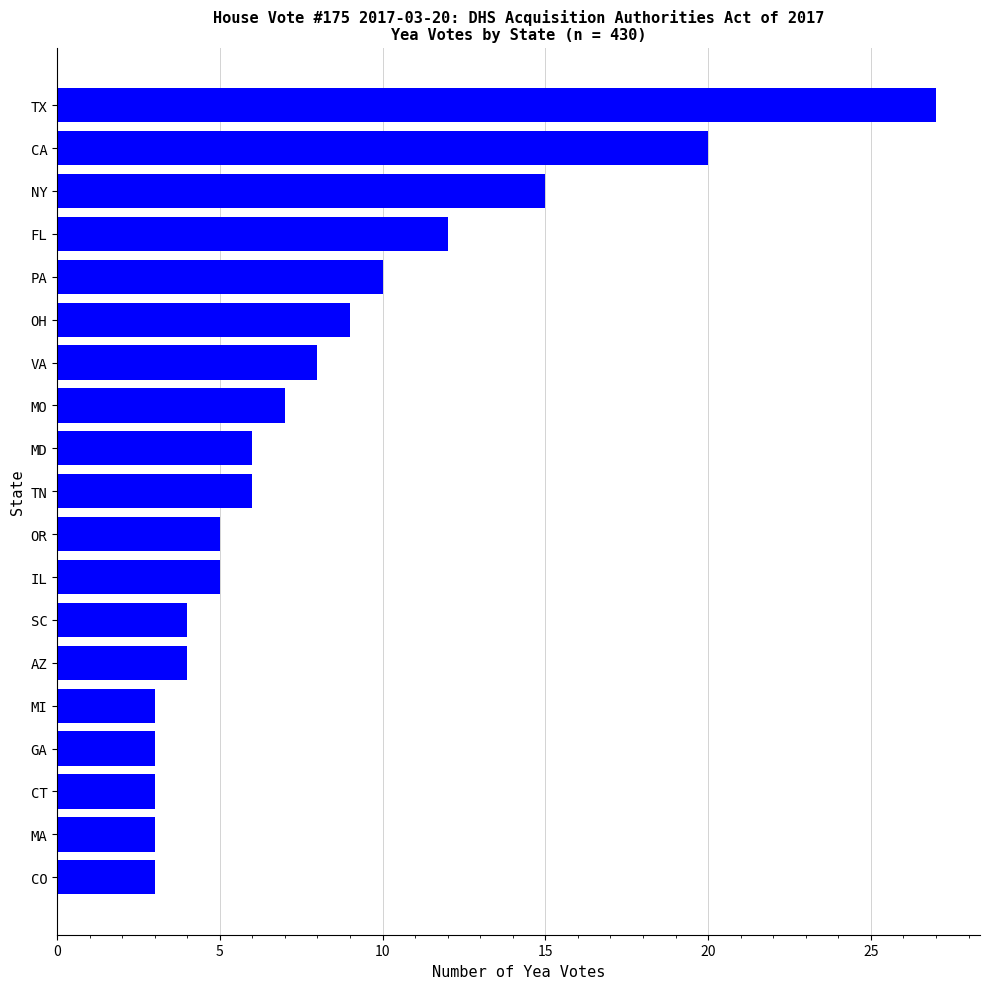

Reading bottom to top, transcribe all the data shown in this chart.

CO=3	MA=3	CT=3	GA=3	MI=3	AZ=4	SC=4	IL=5	OR=5	TN=6	MD=6	MO=7	VA=8	OH=9	PA=10	FL=12	NY=15	CA=20	TX=27